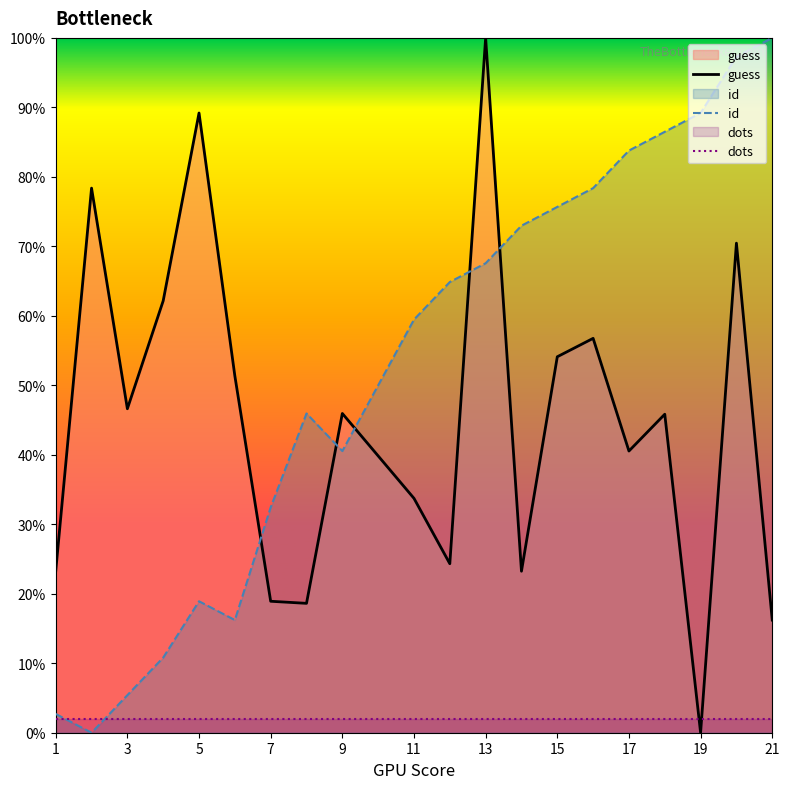

In id, how many points are higher than both neighbors (excluding endpoints)?

2